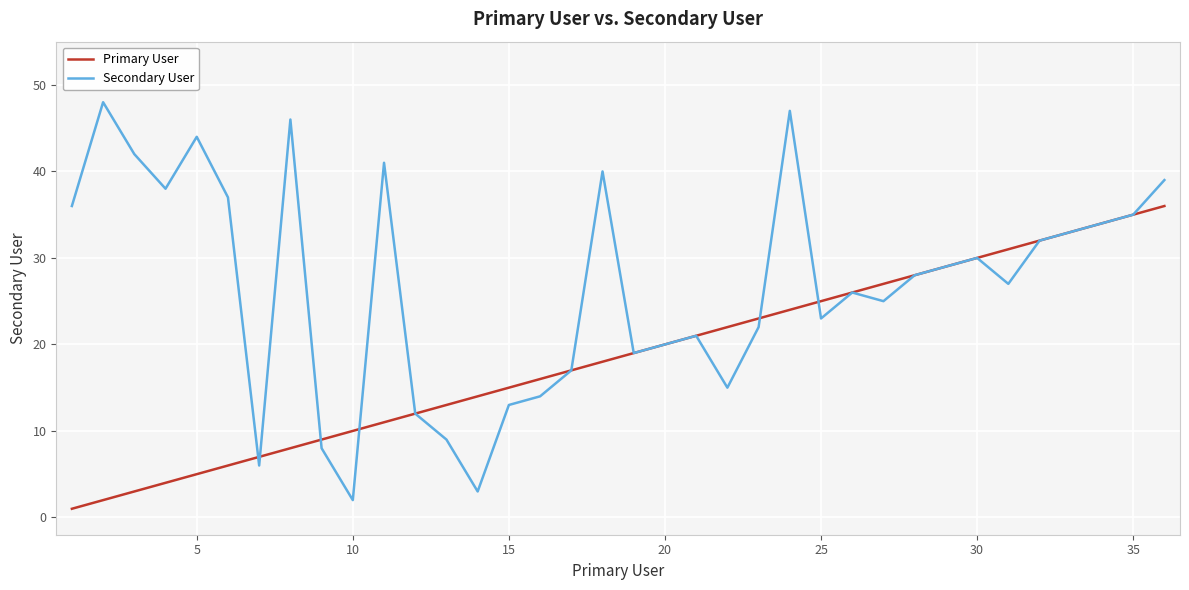

What is the highest value of the Primary User series?

36